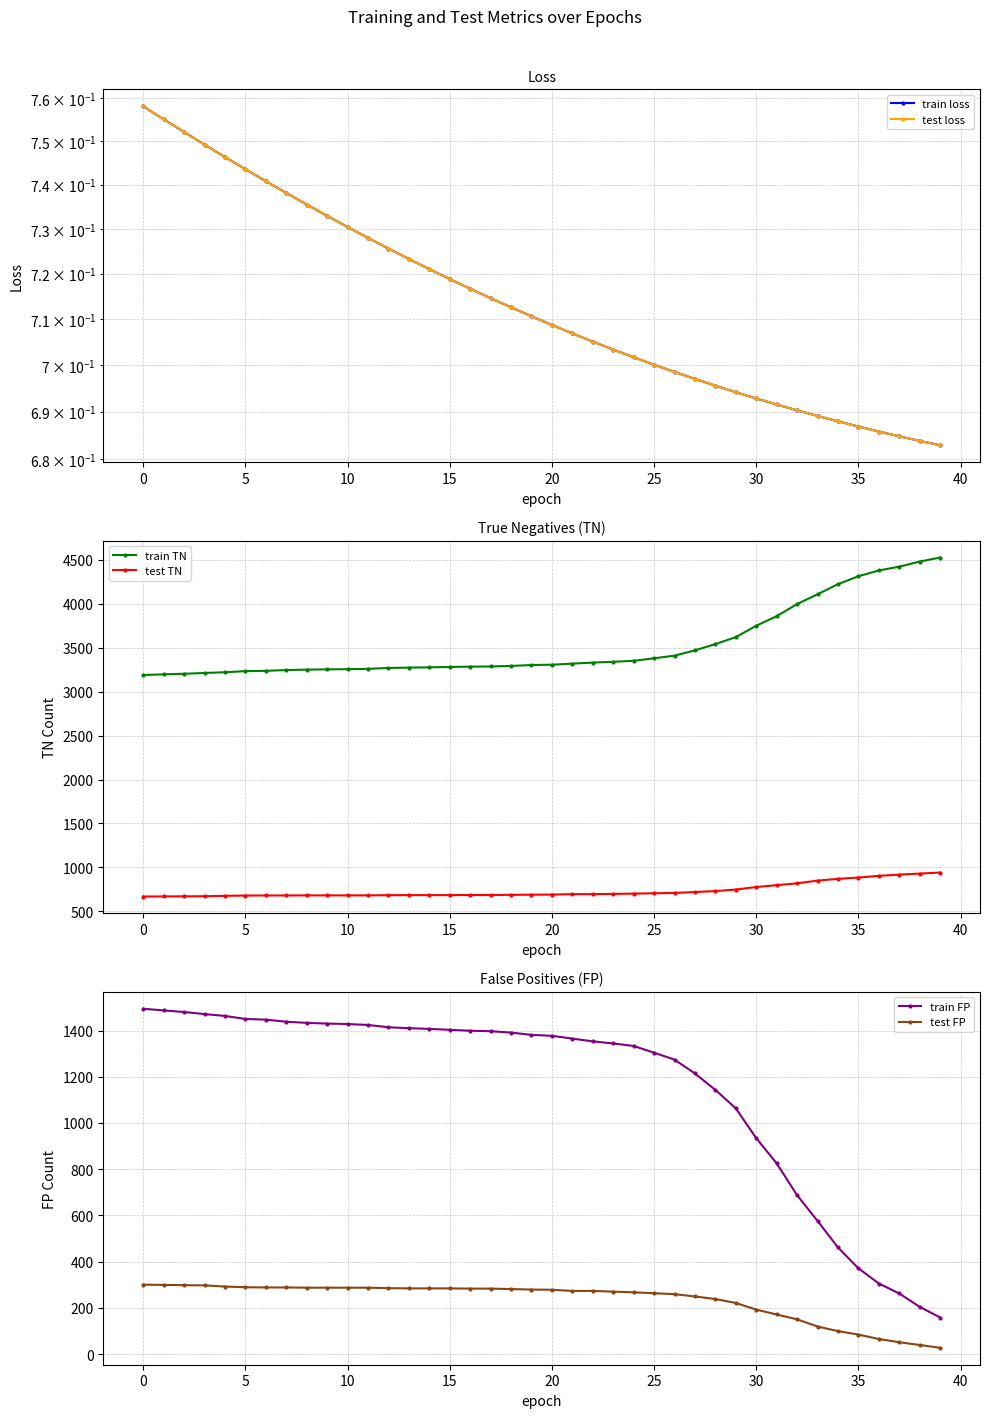

The train TN series shows 3284.0 at 16. True or false?

True